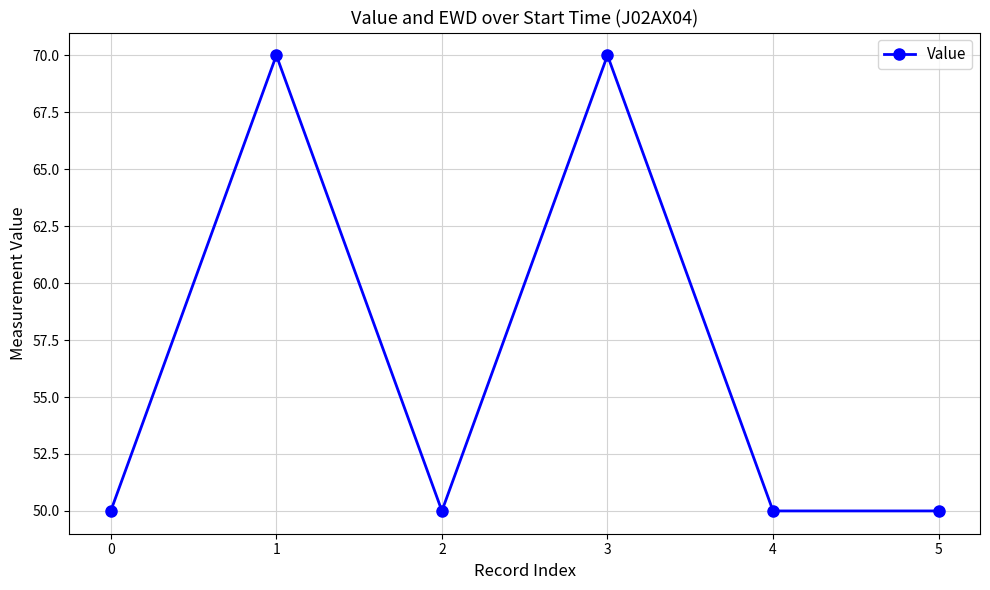

What is the change in value from 3 to 4?

-20